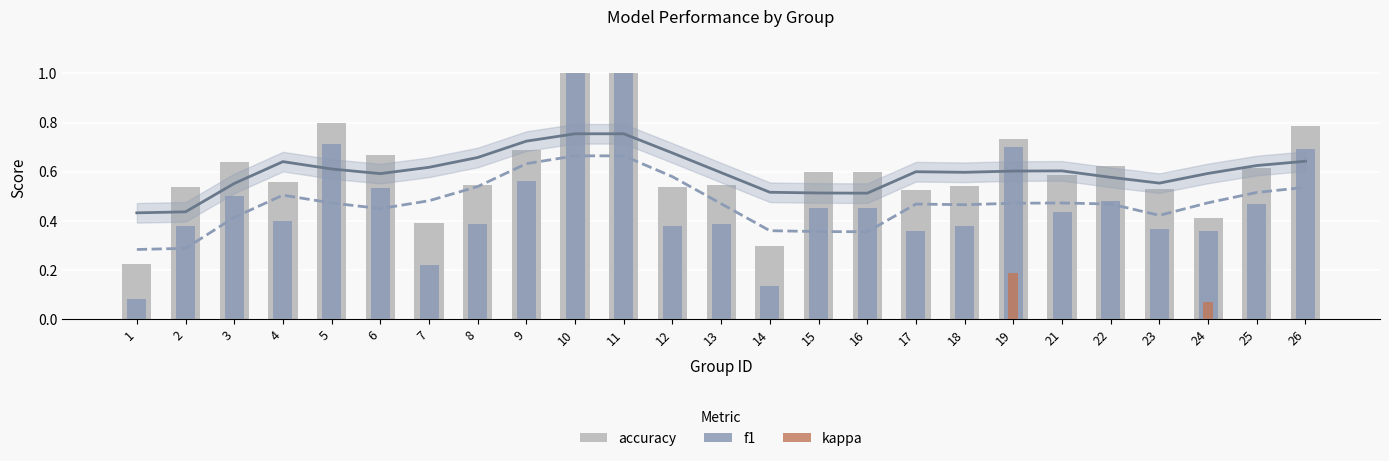

What is the difference between the maximum and minimum values in the kappa series?

0.2